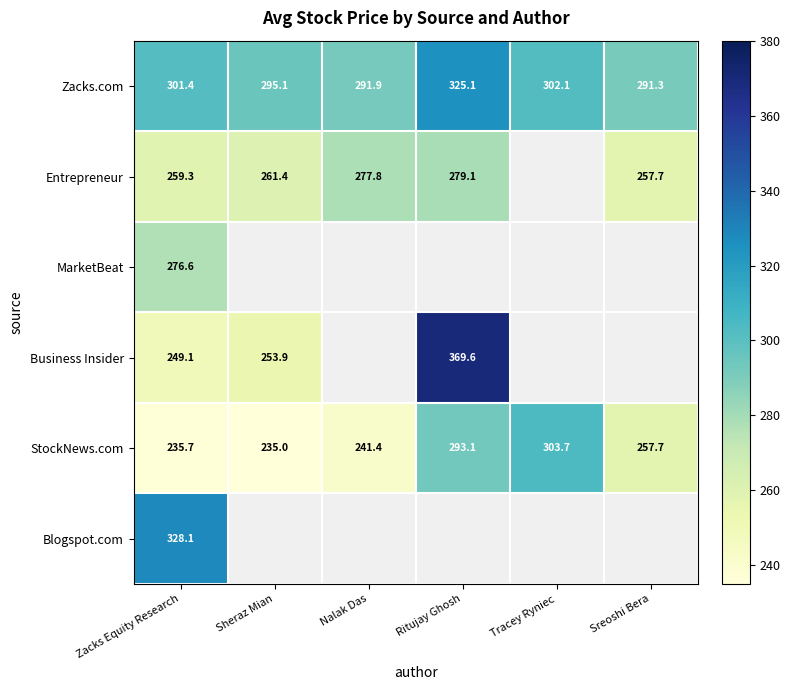

Rank the series at Zacks Equity Research from lowest to highest value.

StockNews.com, Business Insider, Entrepreneur, MarketBeat, Zacks.com, Blogspot.com